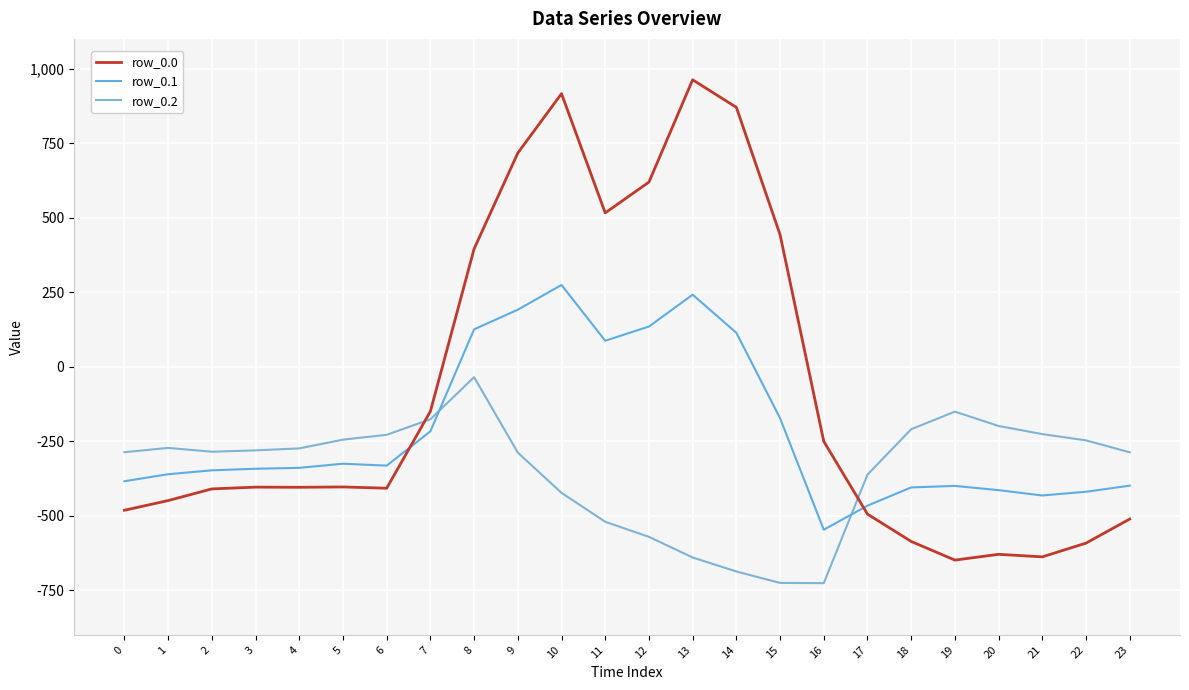

Is this an area chart (filled region under the line)?

No